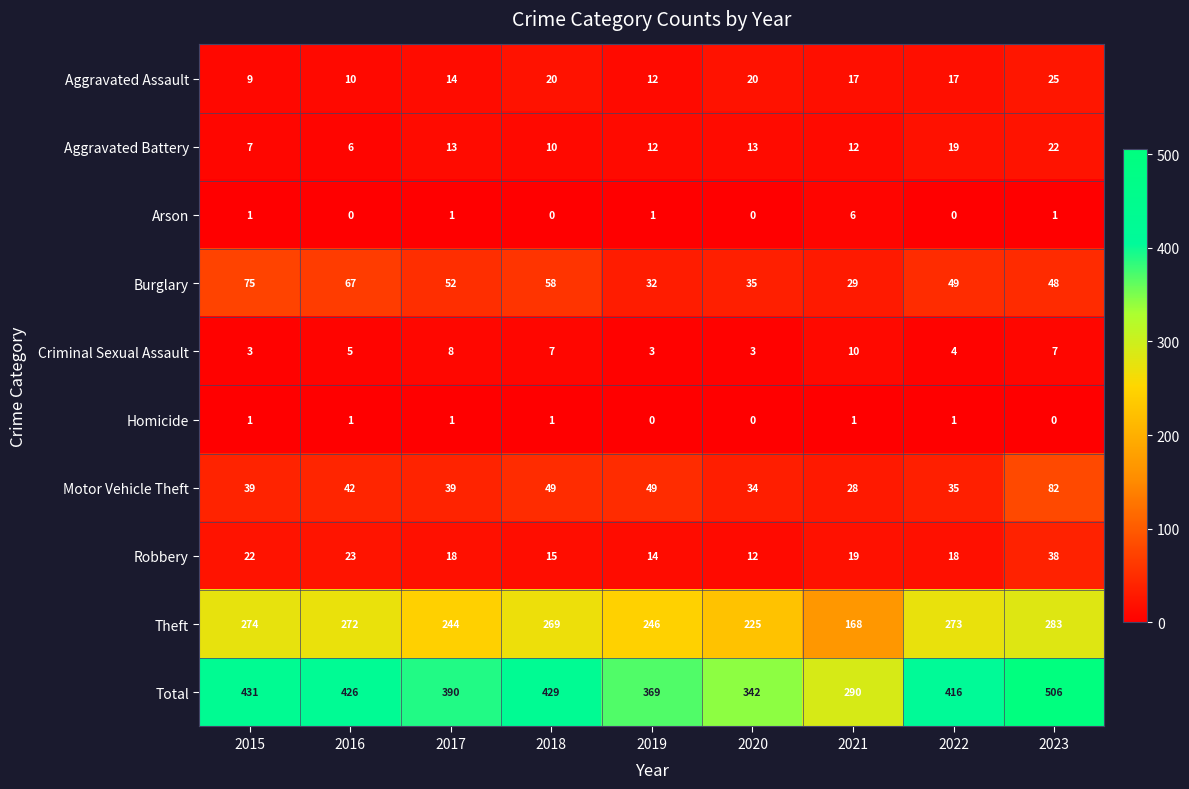

Rank the series by their maximum value, from lowest to highest.

Homicide, Arson, Criminal Sexual Assault, Aggravated Battery, Aggravated Assault, Robbery, Burglary, Motor Vehicle Theft, Theft, Total